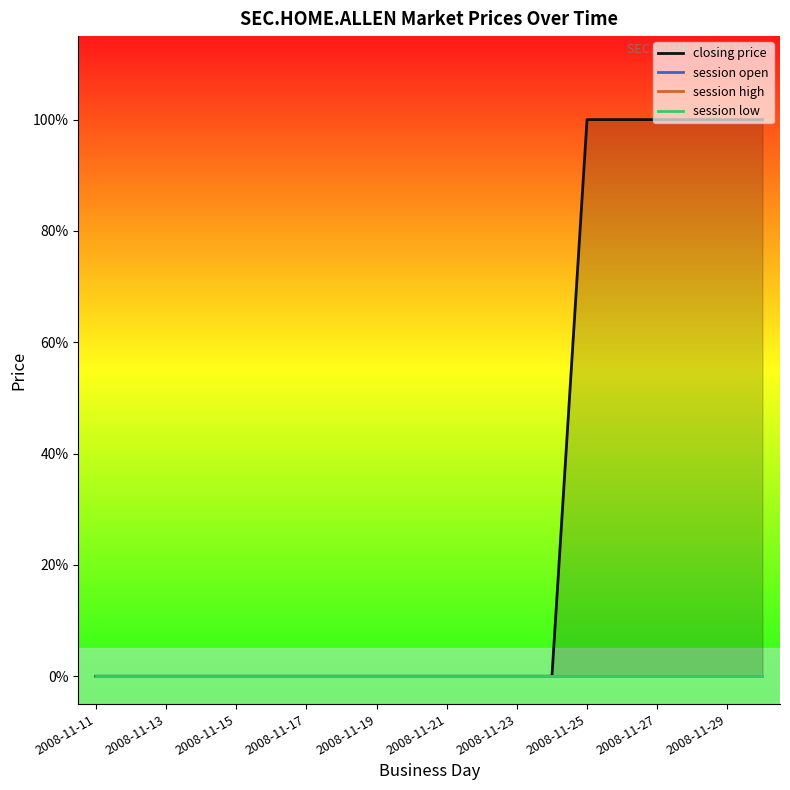

Reading left to right, list all the values displayed in this chart.

closing price: 0	0	0	0	0	0	0	0	0	0	0	0	0	0	1	1	1	1	1	1
session open: 0	0	0	0	0	0	0	0	0	0	0	0	0	0	0	0	0	0	0	0
session high: 0	0	0	0	0	0	0	0	0	0	0	0	0	0	0	0	0	0	0	0
session low: 0	0	0	0	0	0	0	0	0	0	0	0	0	0	0	0	0	0	0	0